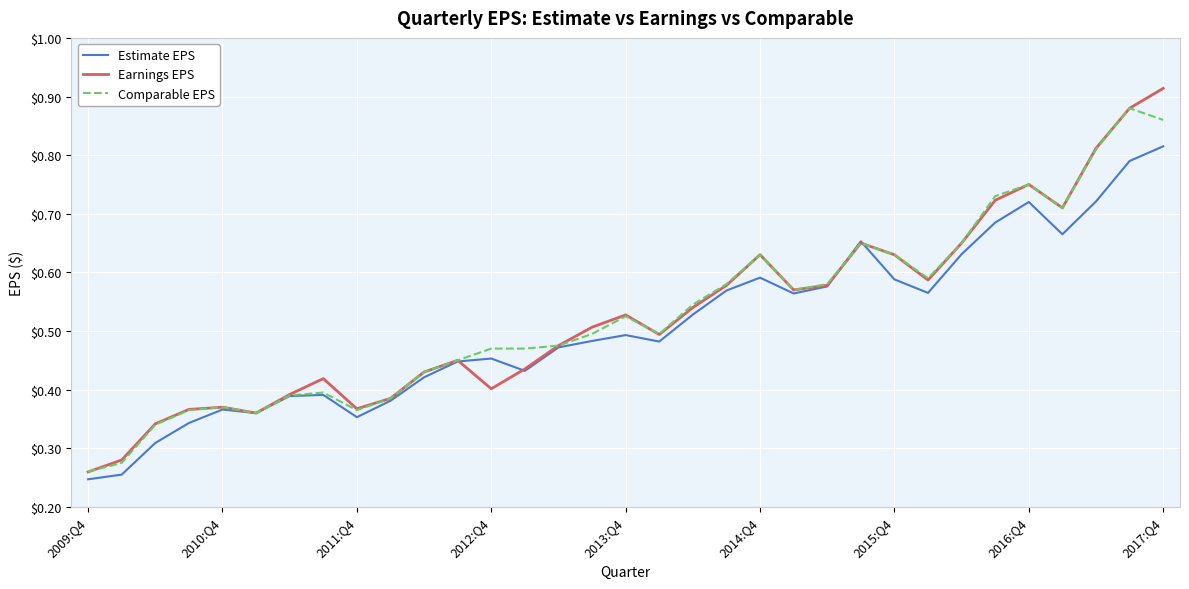

What is the sum of all Estimate EPS values?

16.7